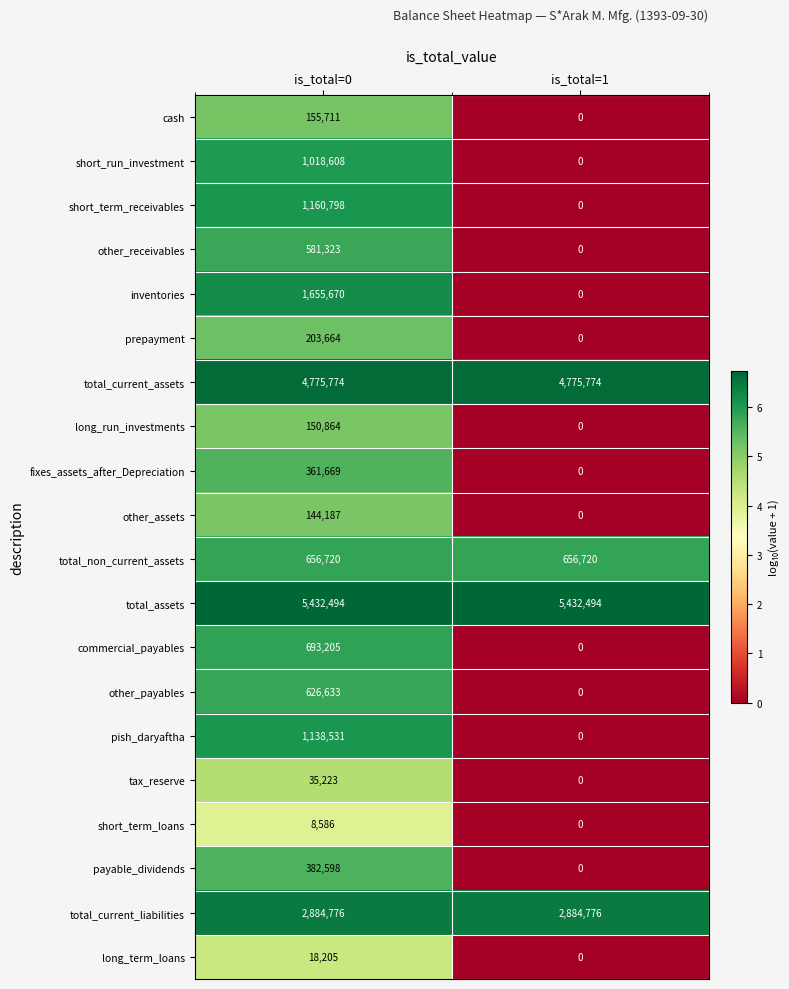

Which category has the lowest value across all series?

is_total=1